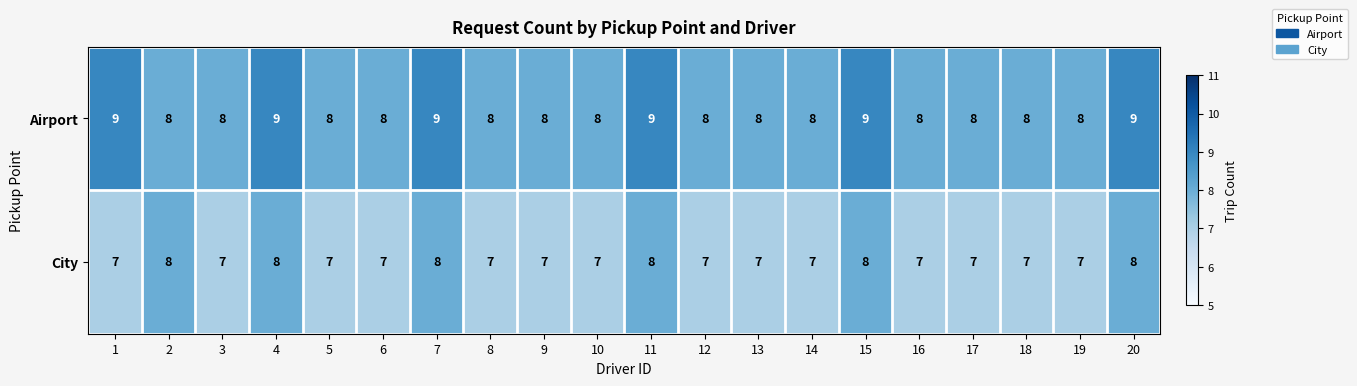

What is the sum of all City values?

146